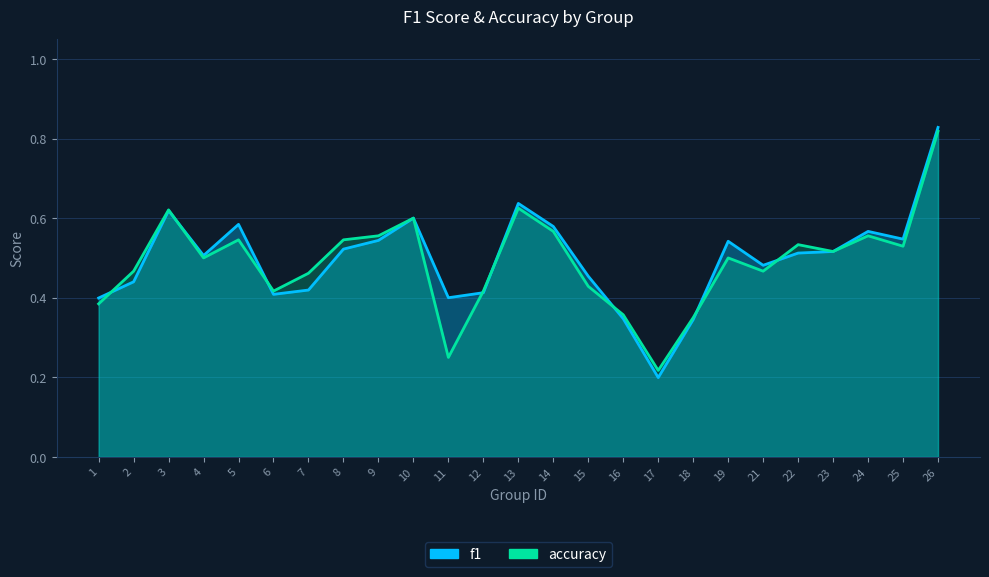

The accuracy series shows 0.5 at 5. True or false?

True